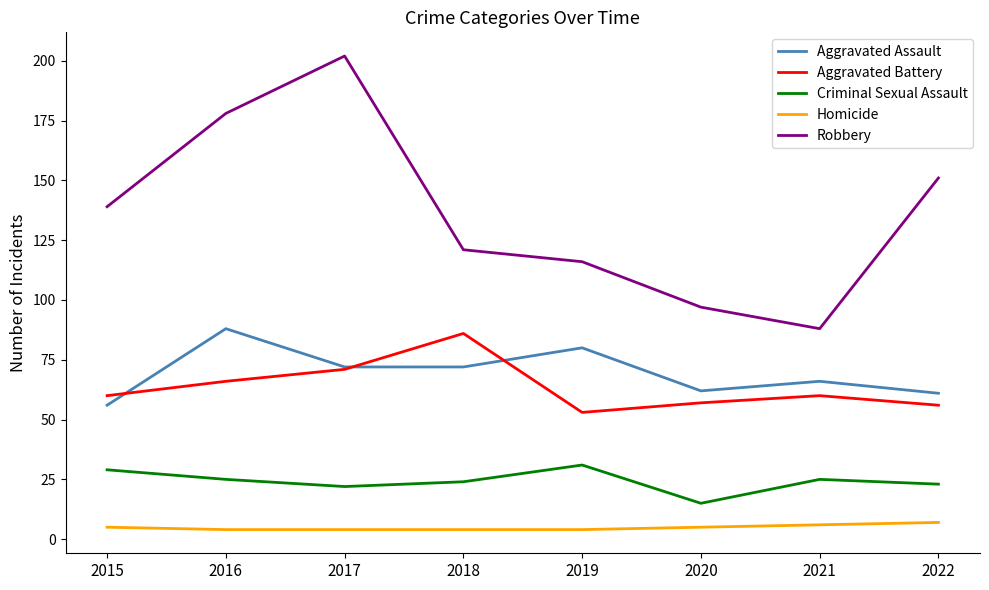

Does the chart display data point markers on the line(s)?

No